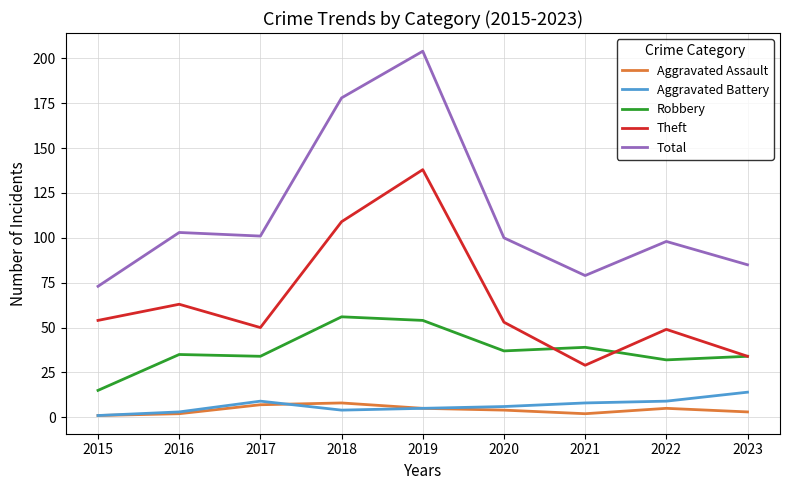

Reading left to right, extract all data points from this chart.

Aggravated Assault: 1	2	7	8	5	4	2	5	3
Aggravated Battery: 1	3	9	4	5	6	8	9	14
Robbery: 15	35	34	56	54	37	39	32	34
Theft: 54	63	50	109	138	53	29	49	34
Total: 73	103	101	178	204	100	79	98	85